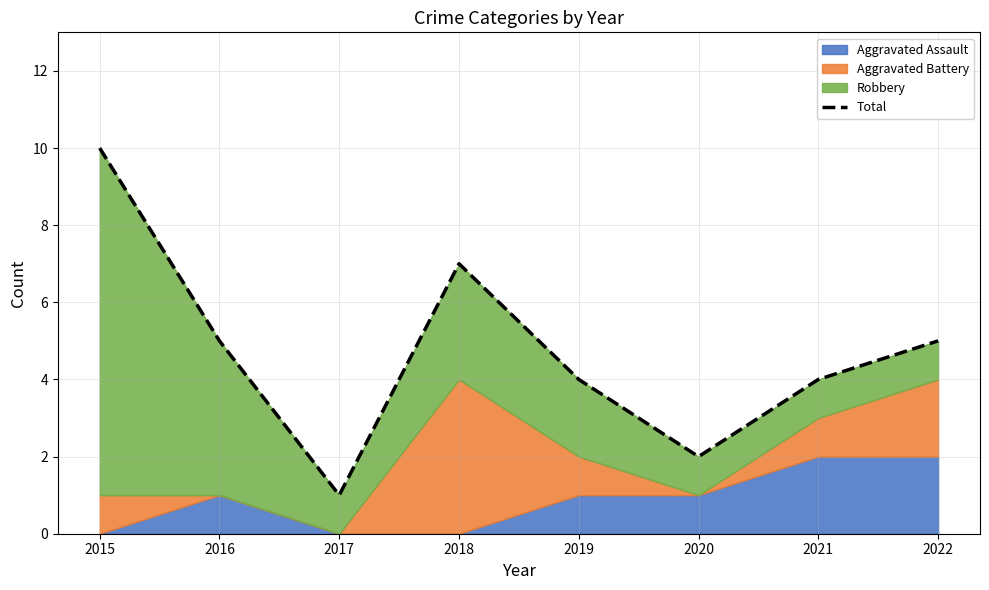

What is the change in value from 2015 to 2020?

-8